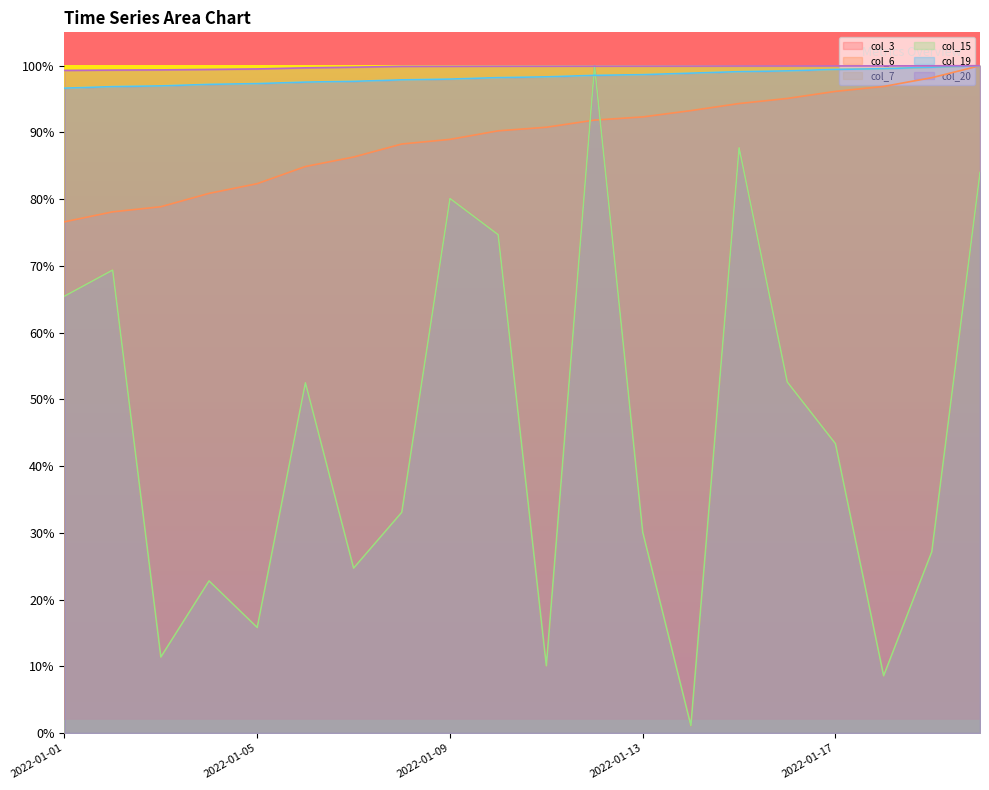

Which has a higher value, 2022-01-15 or 2022-01-11?

2022-01-15